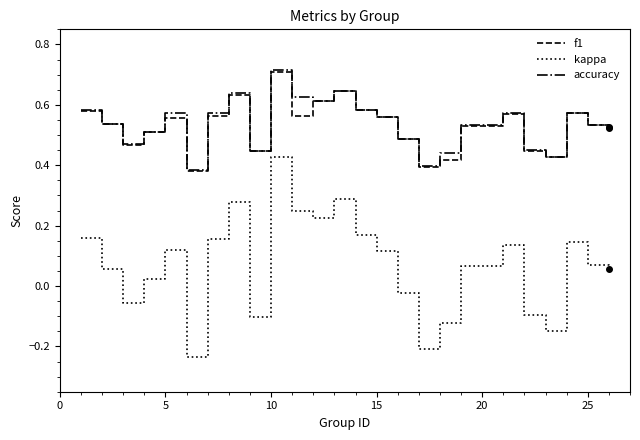

True or false: f1 and kappa intersect in this chart.

False